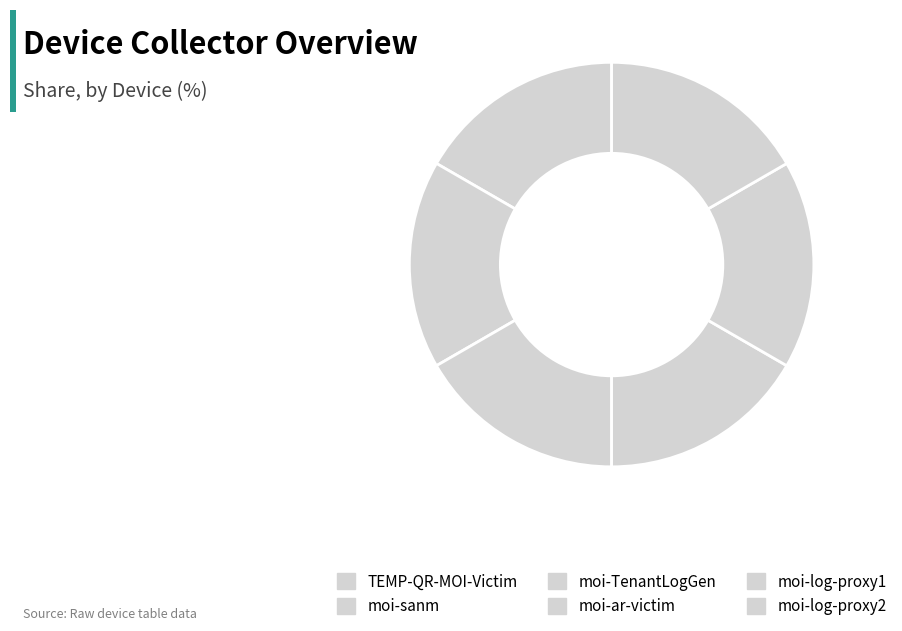

Which category has the biggest portion of the pie?

moi-sanm